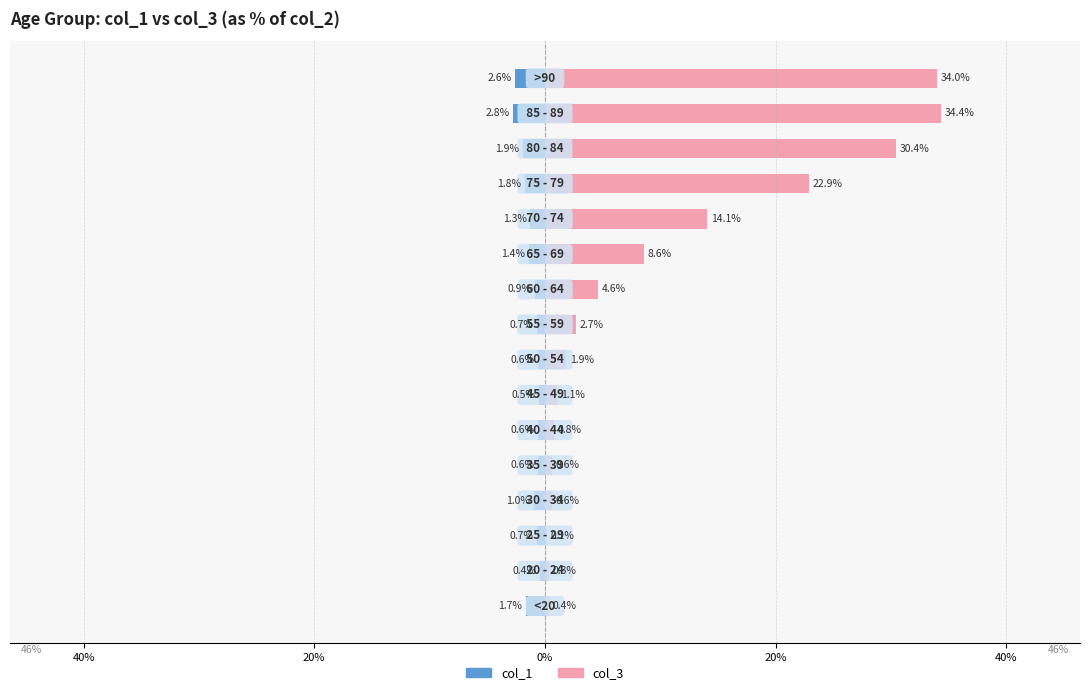

List the series in order of their overall mean, highest first.

col_3, col_1